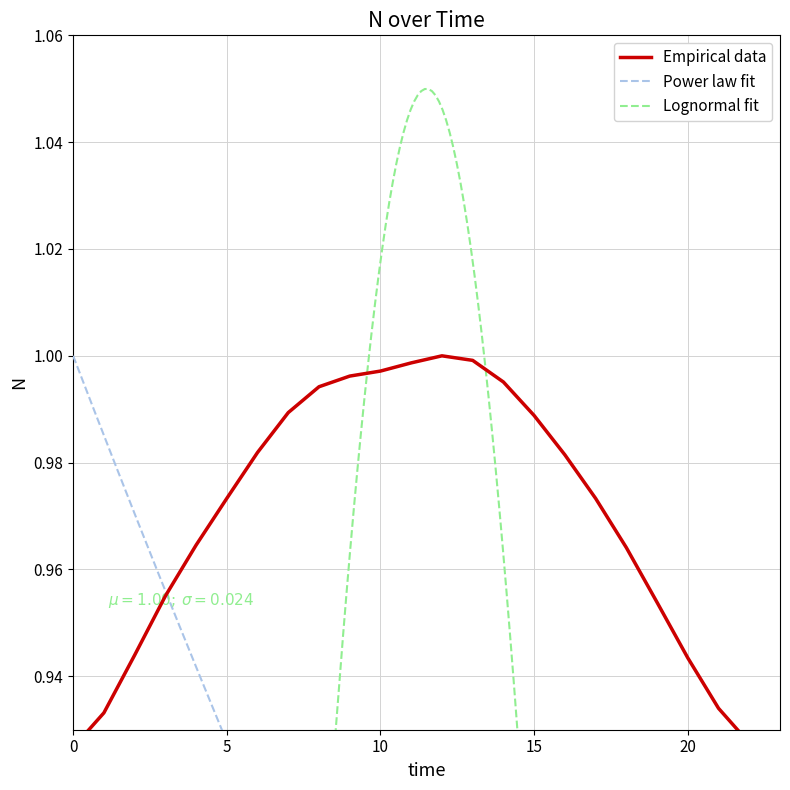

Between 0 and 10, which is larger?

10